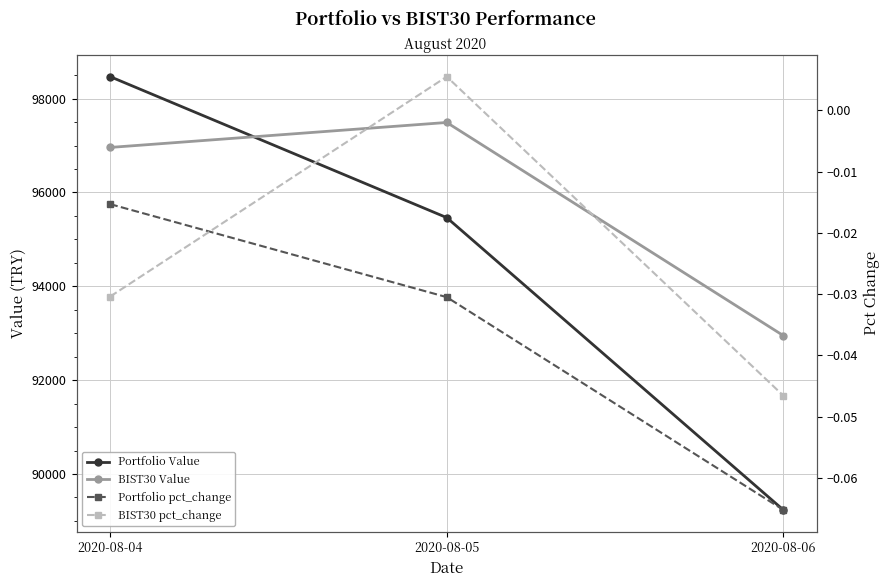

Reading right to left, transcribe all the data shown in this chart.

Portfolio Value: 89235.6	95463.4	98467.4
BIST30 Value: 92950.1	97491.3	96959.4
Portfolio pct_change: -0.1	-0.0	-0.0
BIST30 pct_change: -0.0	0.0	-0.0